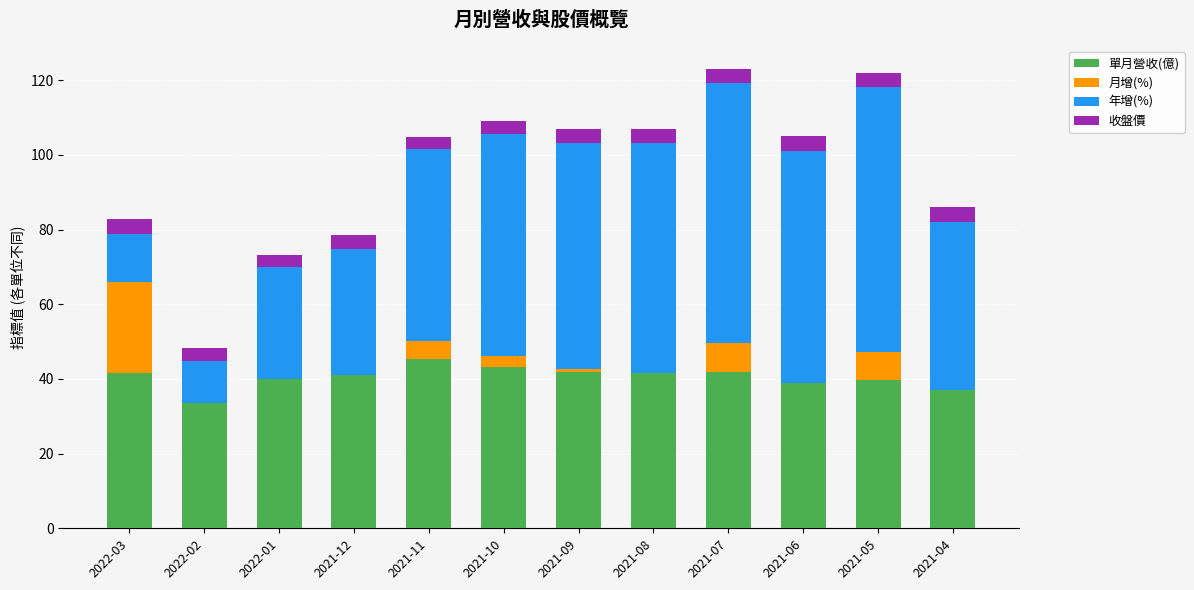

What is the maximum value for 單月營收(億)?

45.3